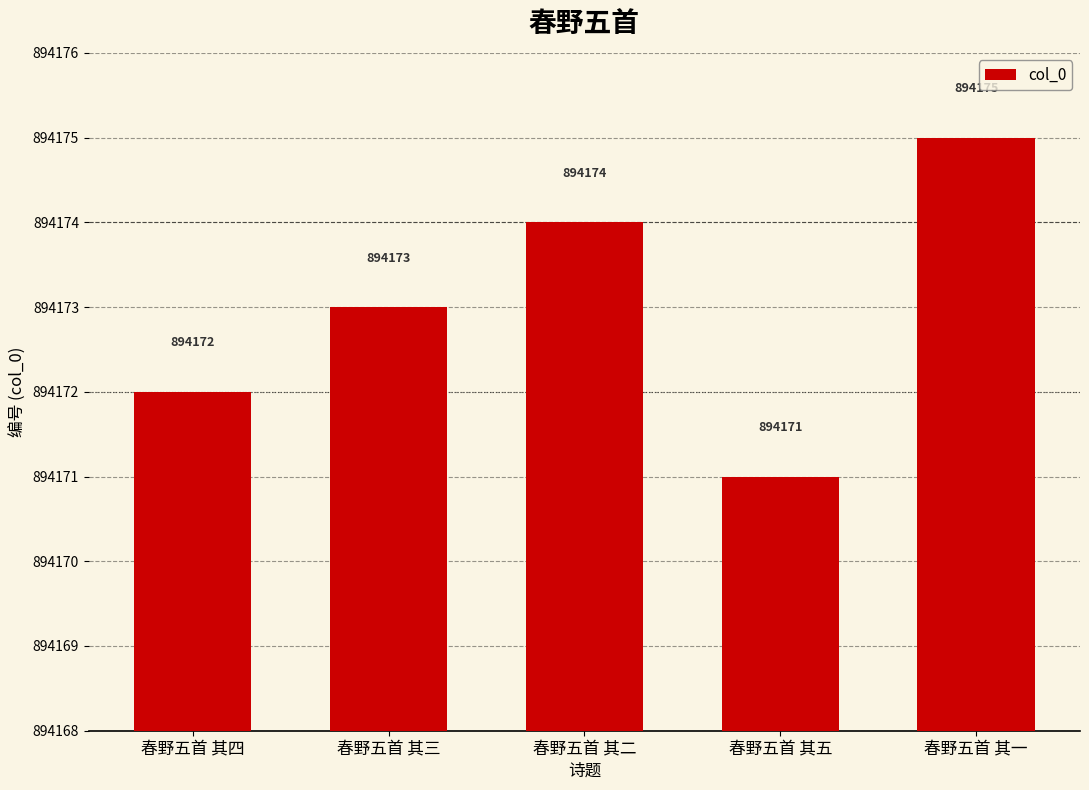

What is the ratio of the value at 春野五首 其一 to the value at 春野五首 其四?

1.0